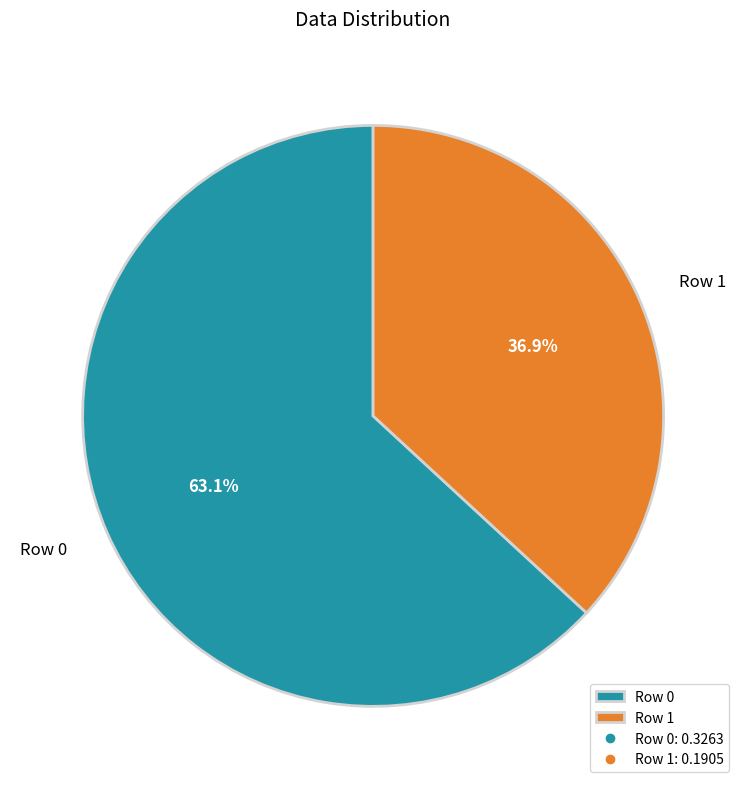

To the nearest percent, what percentage of the pie is Row 0?

63%